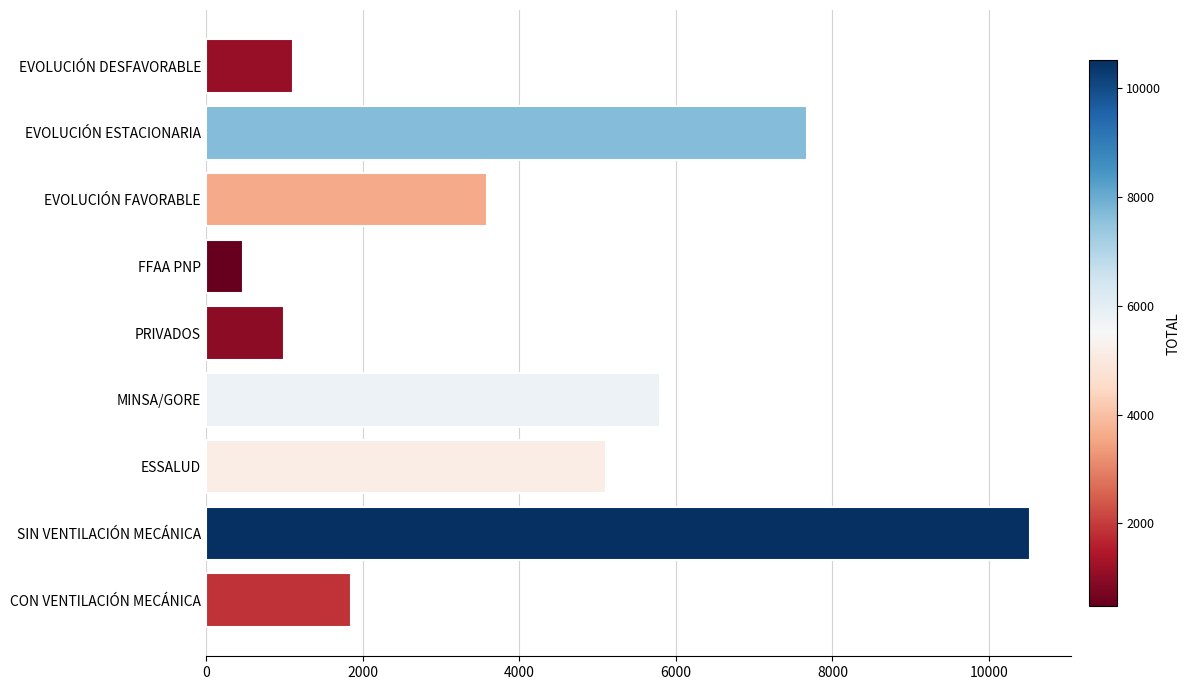

What is the minimum value shown in the chart?

474